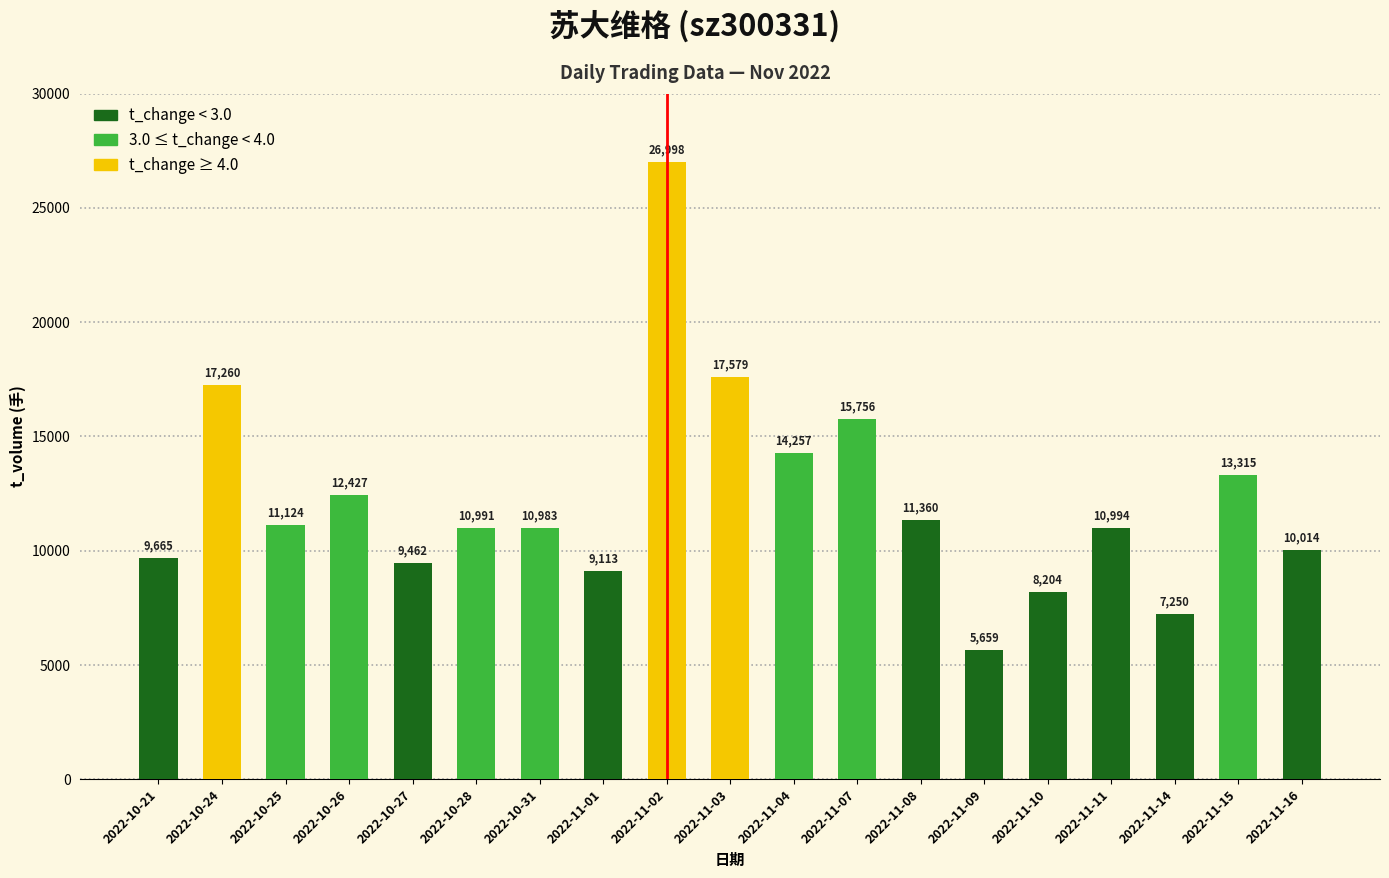

Reading right to left, list all the values displayed in this chart.

10014	13315	7250	10994	8204	5659	11360	15756	14257	17579	26998	9113	10983	10991	9462	12427	11124	17260	9665